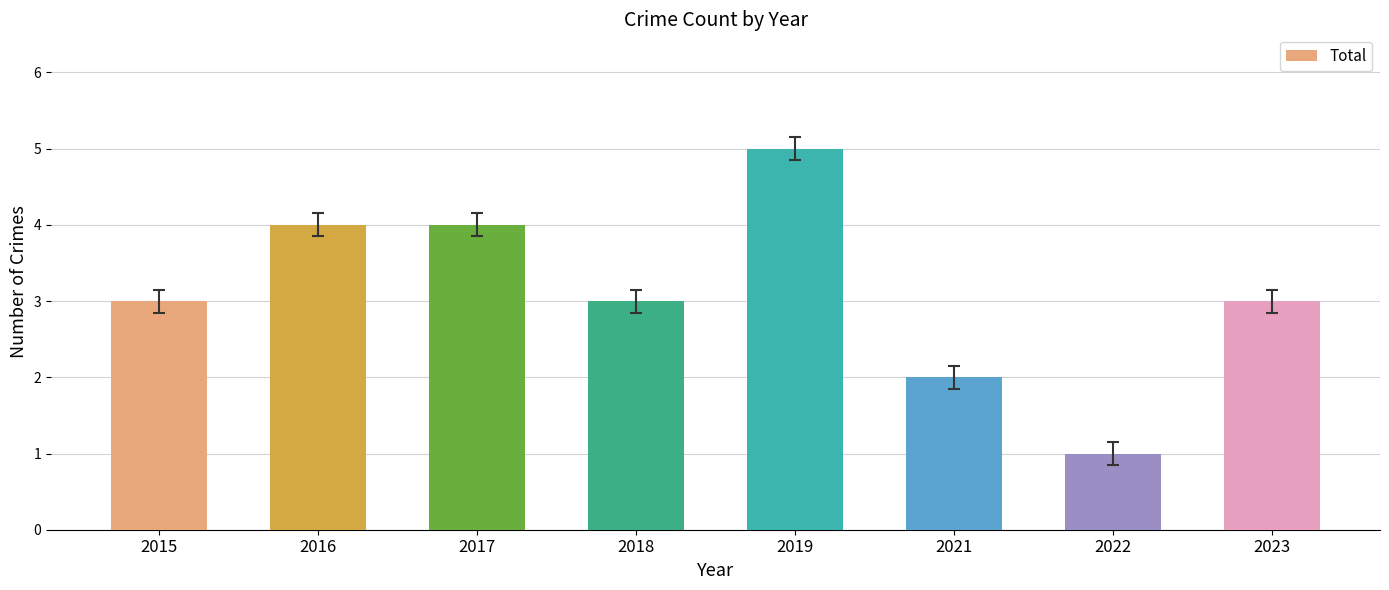

Read the value at 2019.

5